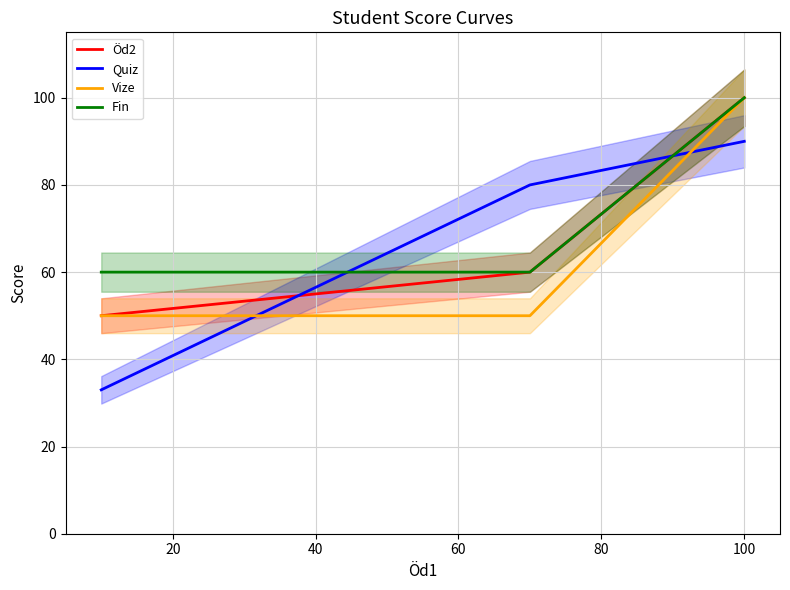

How many values in the Vize series exceed 50?

1